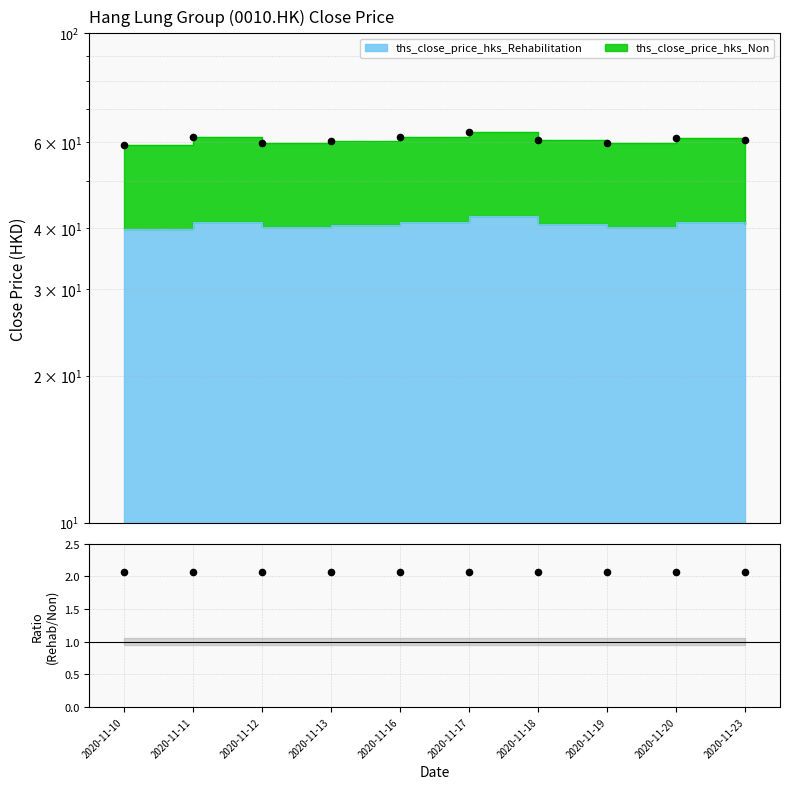

Which series contains the lowest Y value?

ths_close_price_hks_Rehabilitation